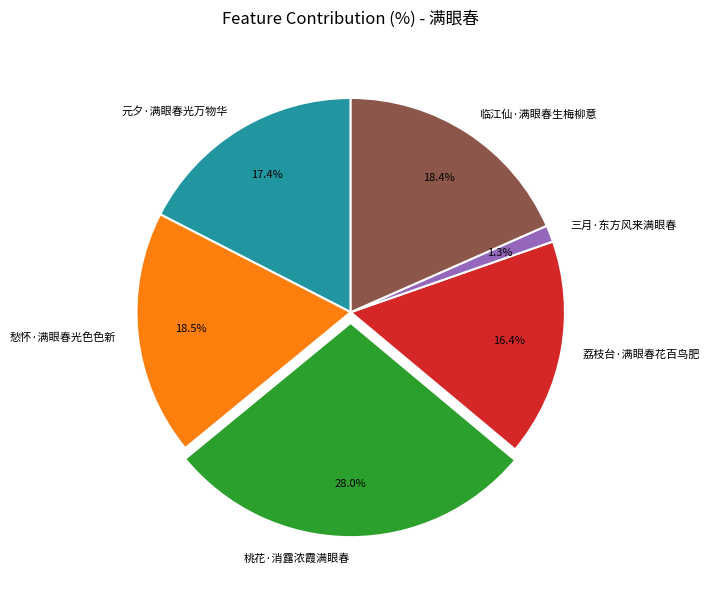

Combined, do 愁怀·满眼春光色色新 and 元夕·满眼春光万物华 account for over 50%?

No